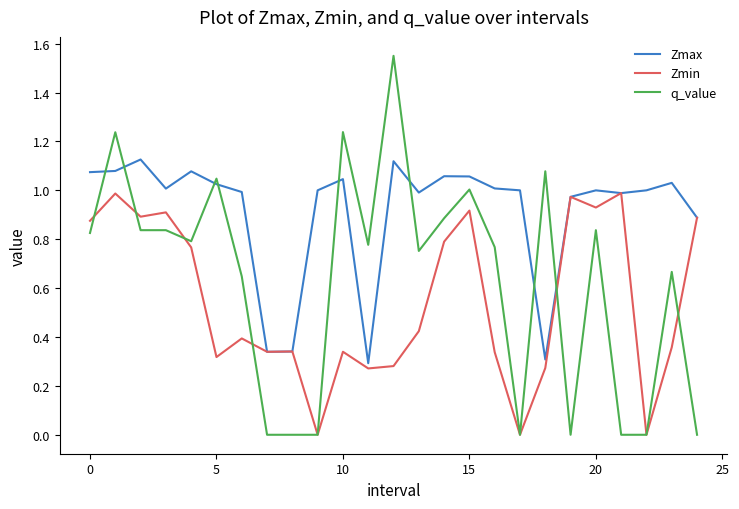

Rank the series by their maximum value, from highest to lowest.

q_value, Zmax, Zmin